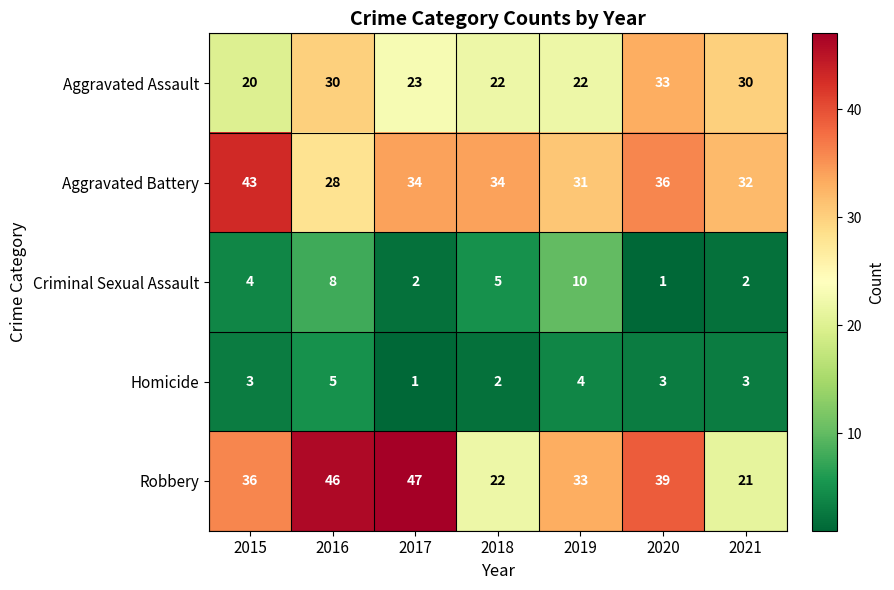

Count the number of categories in the chart.

7